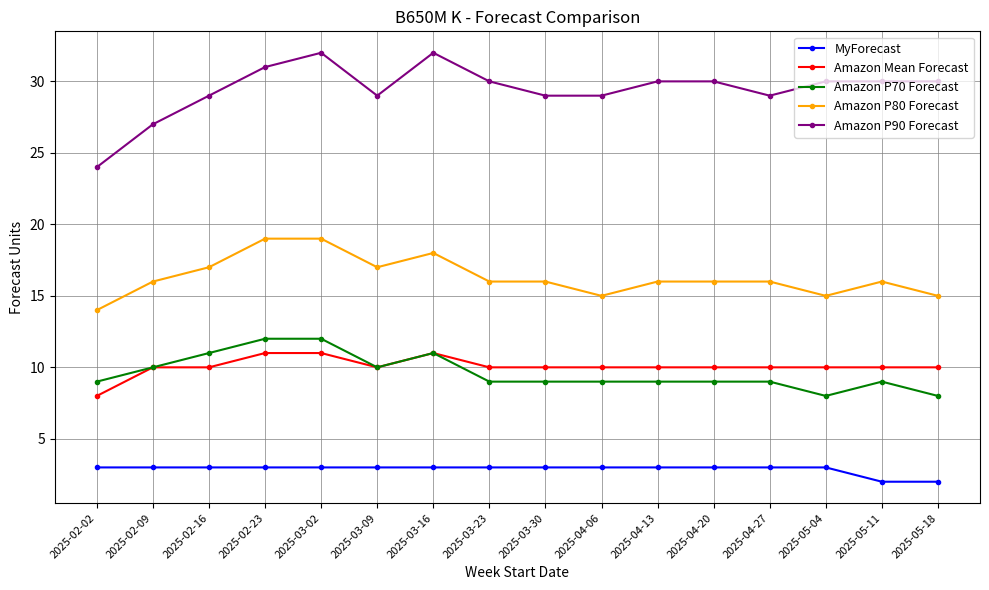

What are all the series names shown in the legend?

MyForecast, Amazon Mean Forecast, Amazon P70 Forecast, Amazon P80 Forecast, Amazon P90 Forecast